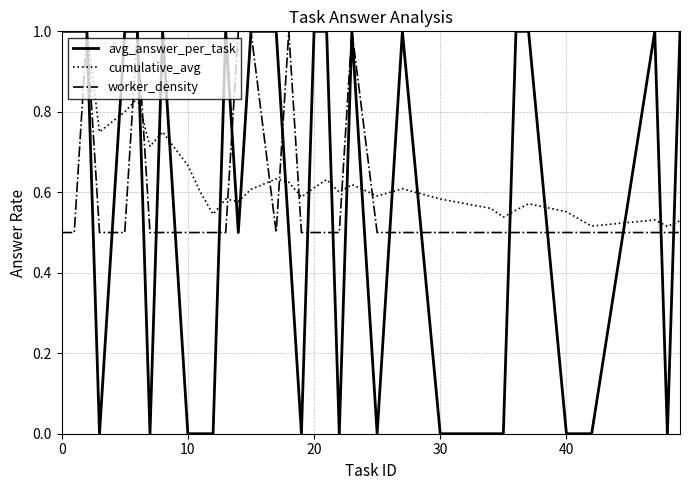

Count the avg_answer_per_task values in the range 0 to 1.

34